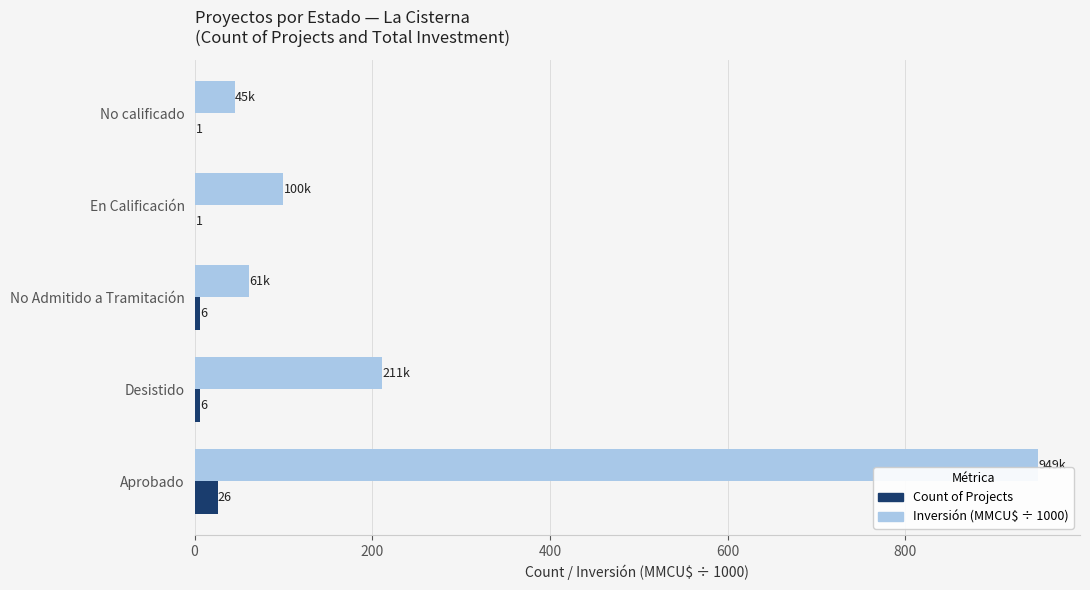

At which category is the sum across all series the highest?

Aprobado